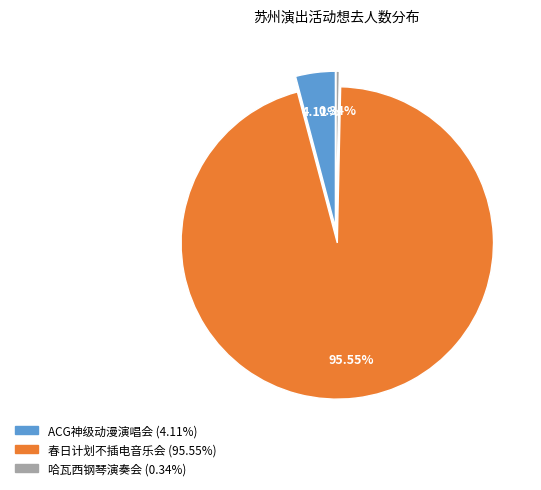

Count the number of slices in the pie.

3